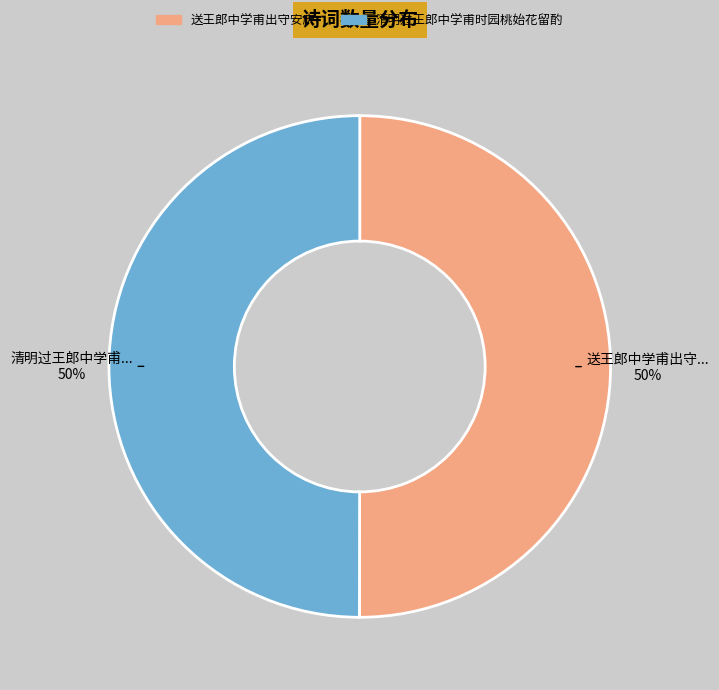

True or false: 清明过王郎中学甫时园桃始花留酌 accounts for 55% of the total.

False